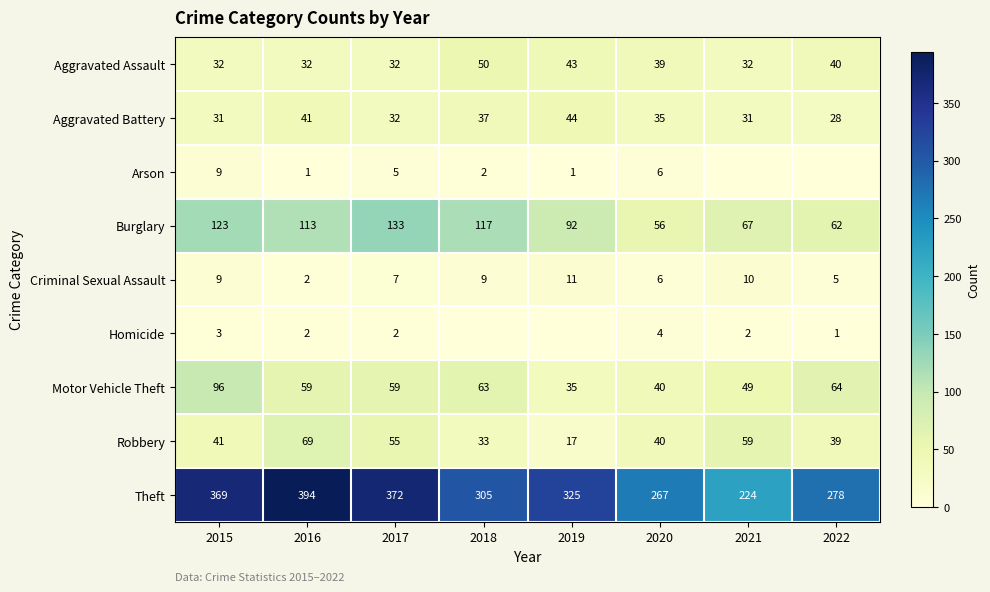

What is the total value across all series at 2021?

474